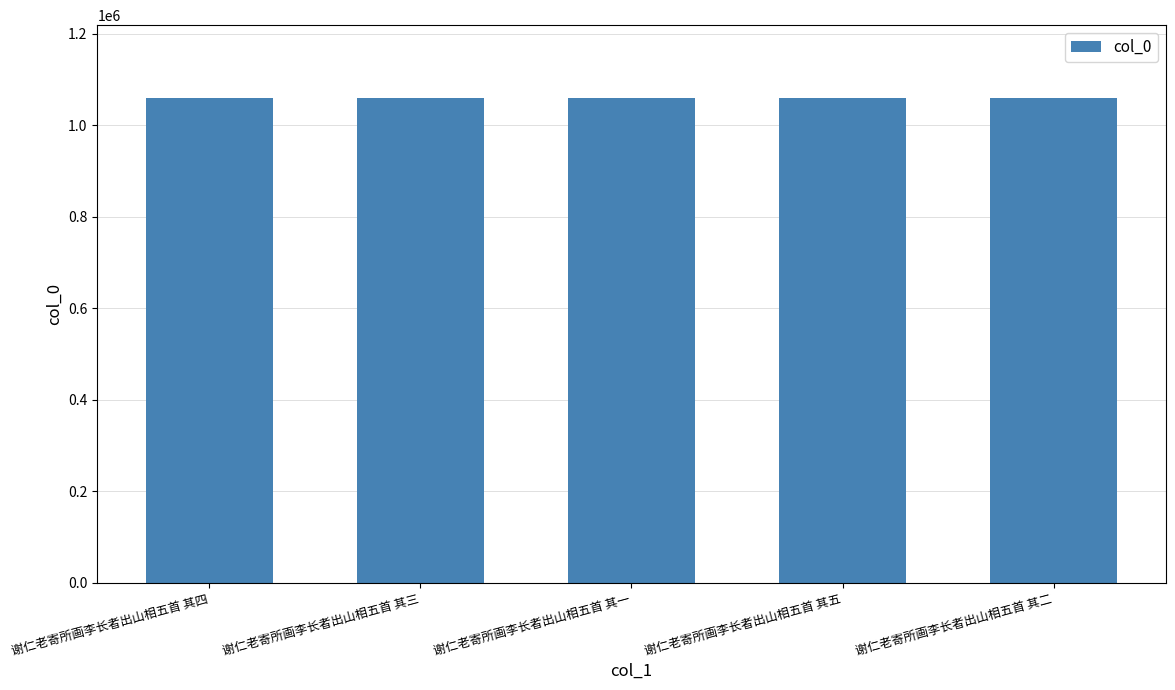

Where does the data first go above 1059753?

谢仁老寄所画李长者出山相五首 其四